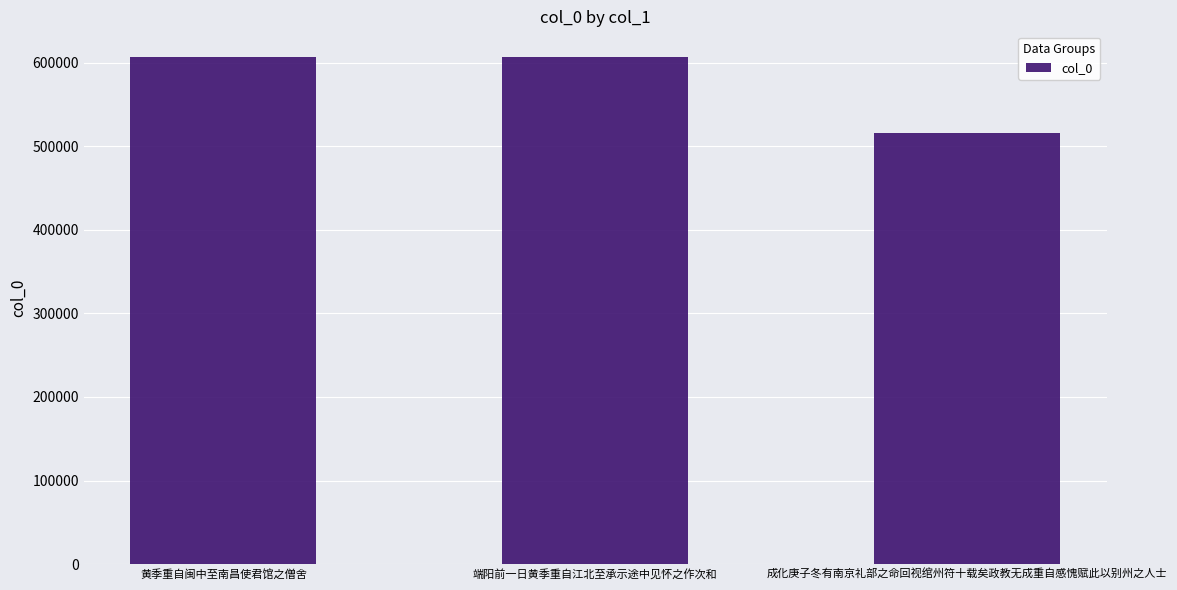

Which has a higher value, 端阳前一日黄季重自江北至承示途中见怀之作次和 or 成化庚子冬有南京礼部之命回视绾州符十载矣政教无成重自感愧赋此以别州之人士?

端阳前一日黄季重自江北至承示途中见怀之作次和